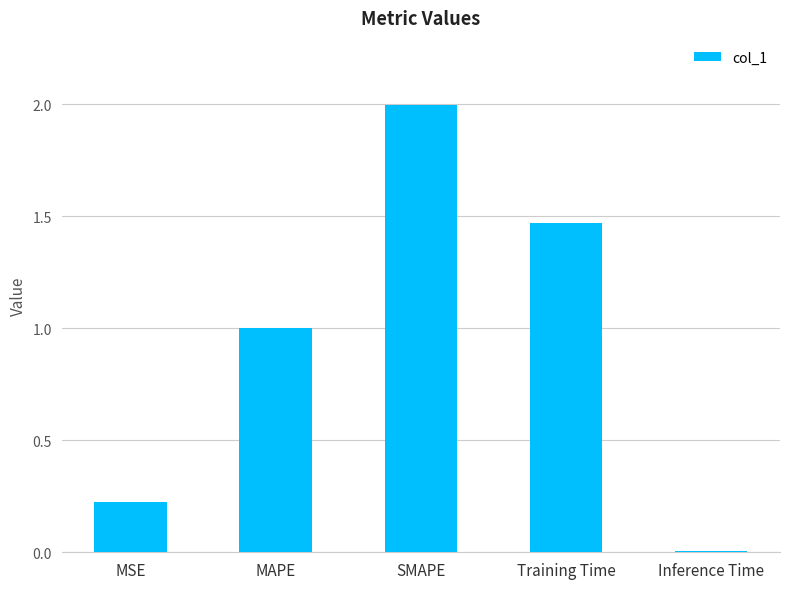

How many bars are there in total?

5